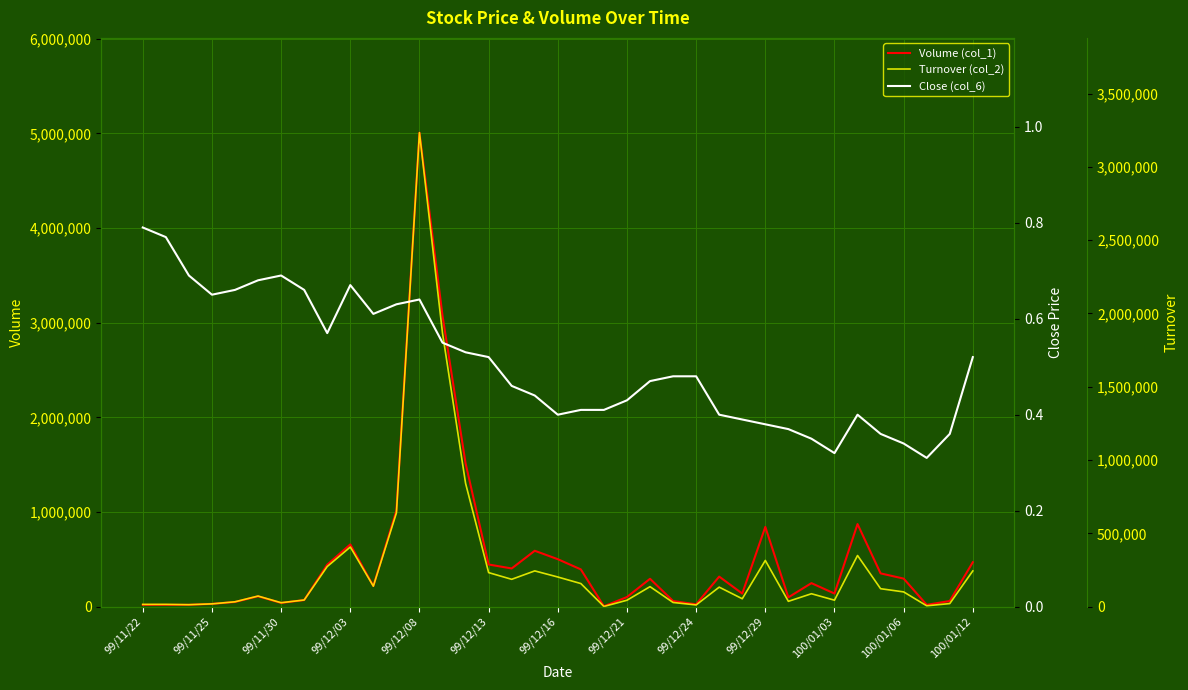

How many distinct data groups are displayed?

3